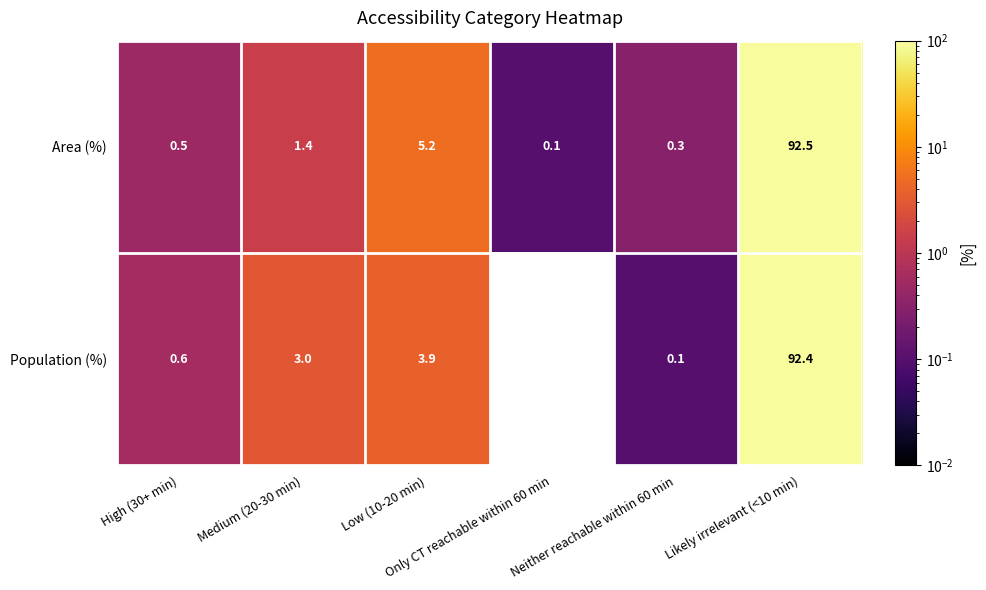

What is the sum of all Population (%) values?

100.0